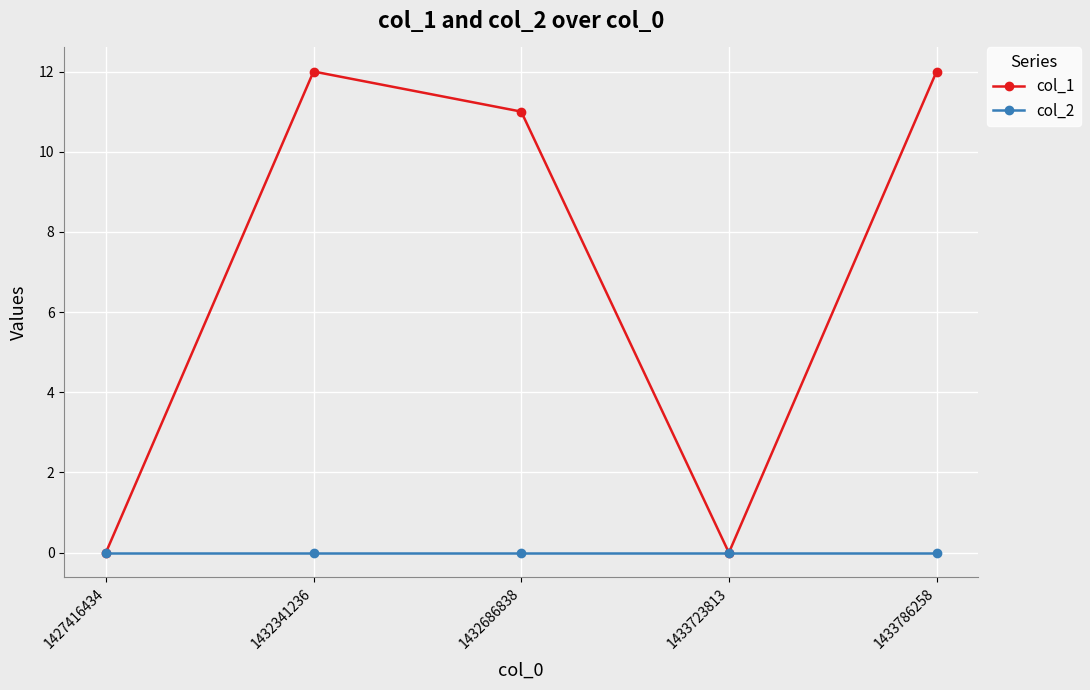

How many series are shown in this chart?

2